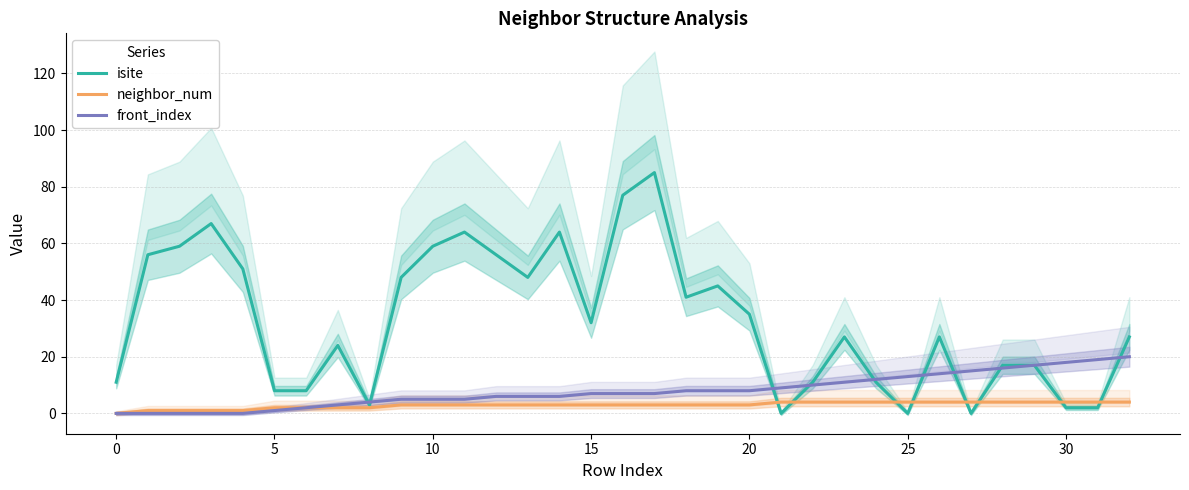

Rank the series by their maximum value, from highest to lowest.

isite, front_index, neighbor_num